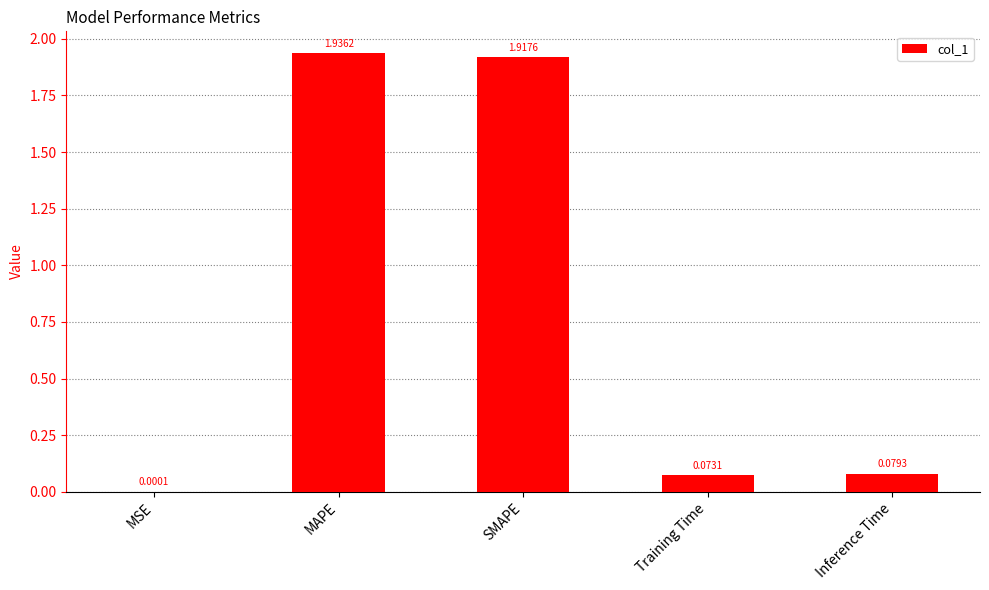

True or false: the data shows 2.5 at SMAPE.

False